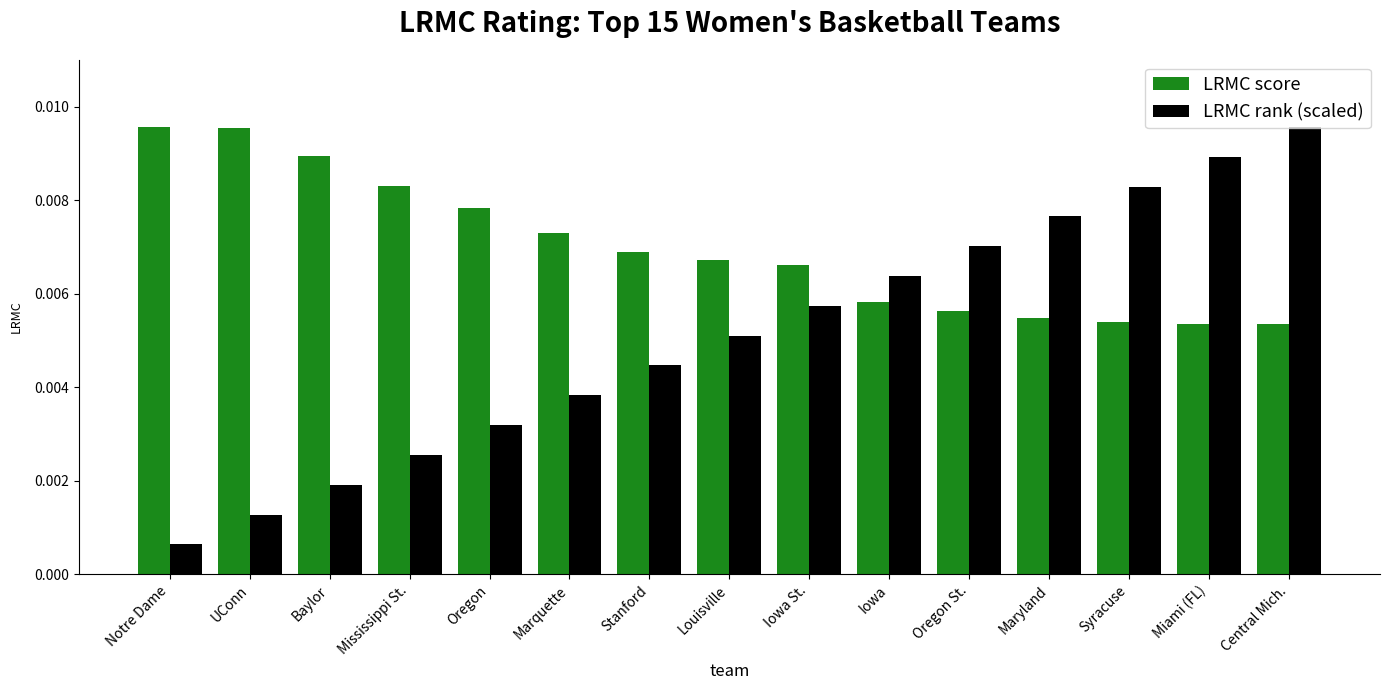

How many data points does each series have?

15